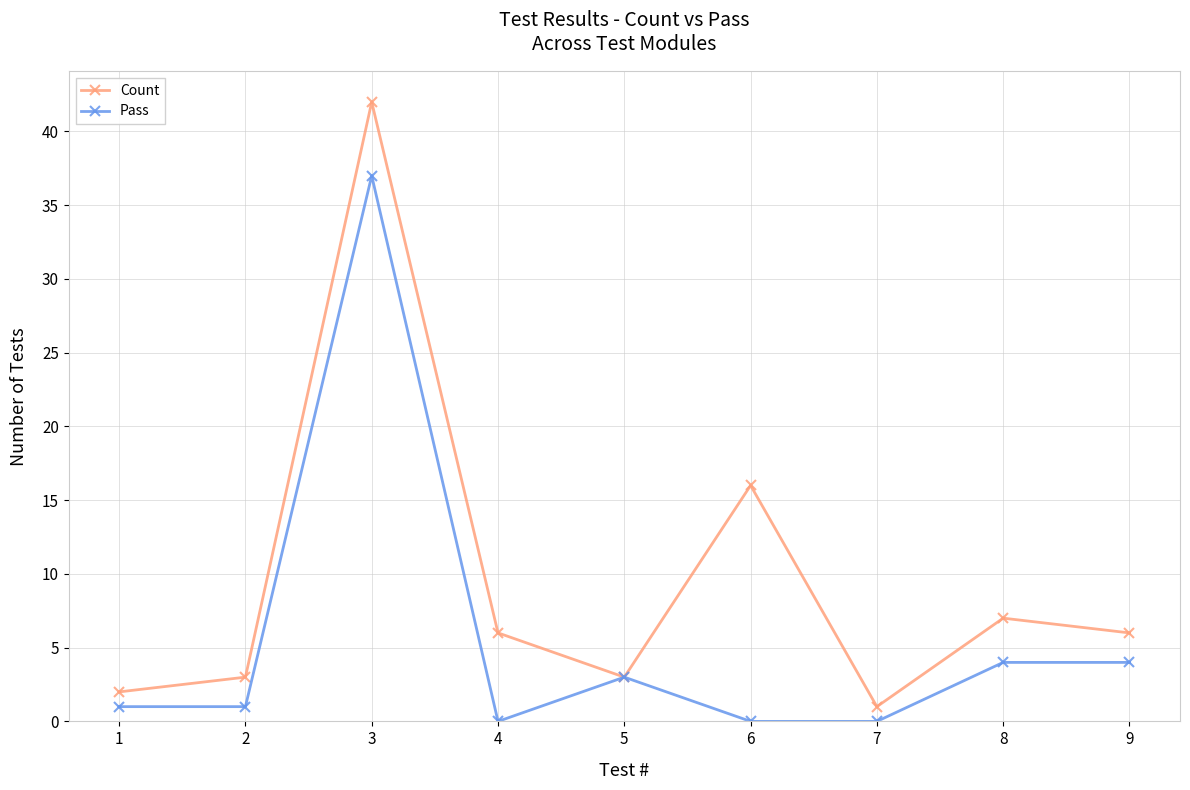

What is the value of the Pass point at the 9th from the left?

4